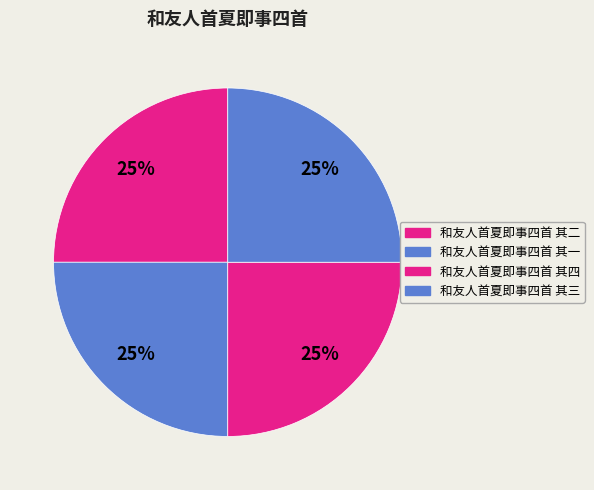

How many segments does this pie chart have?

4